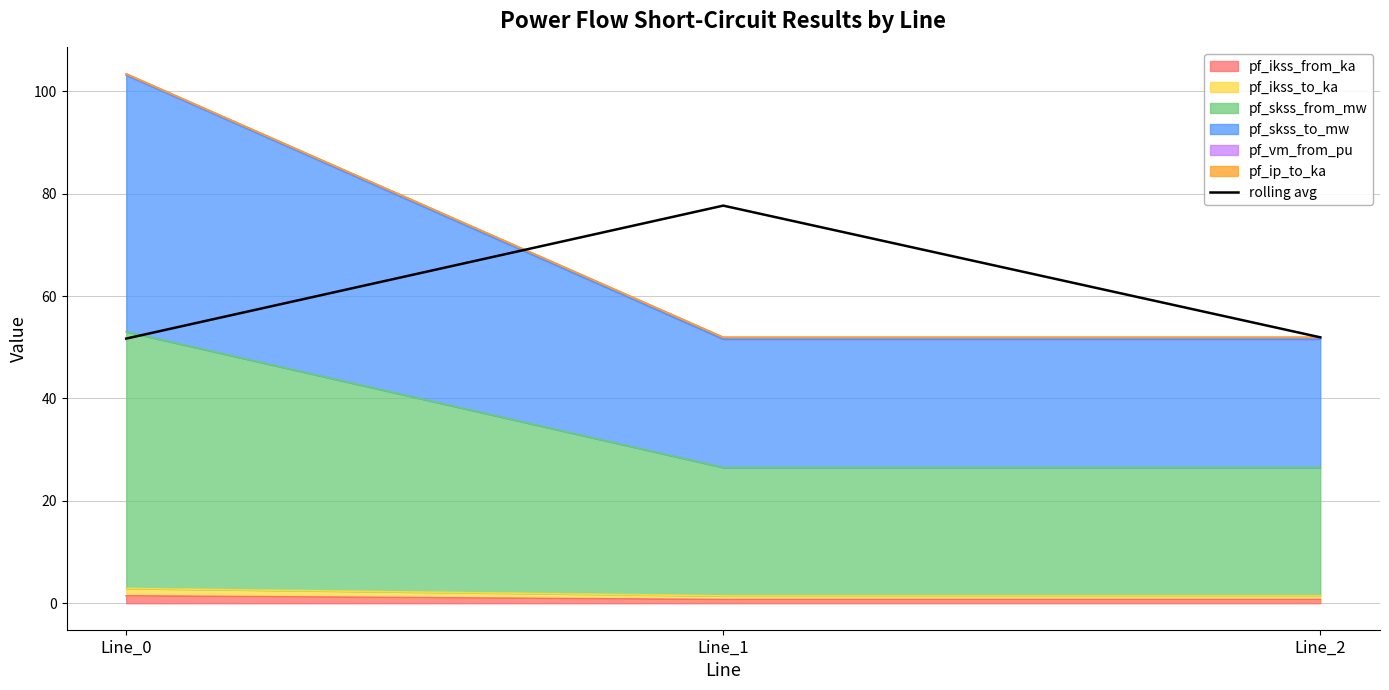

What is the minimum value shown in the chart?

51.7